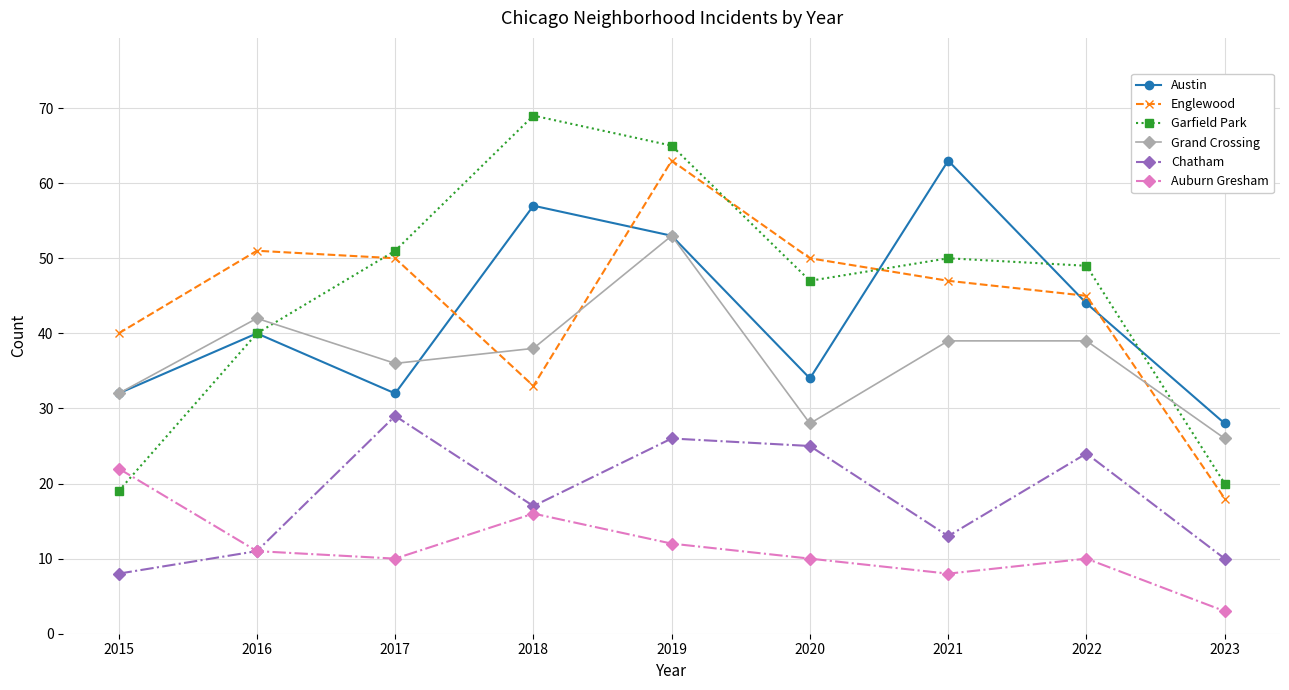

What is the average value of the Austin series?

43